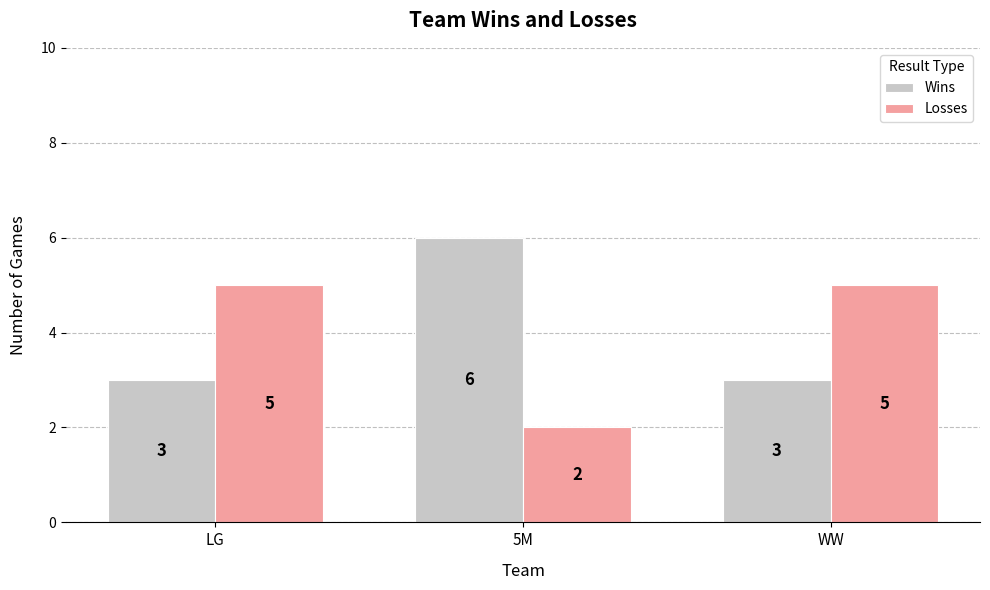

What is the average value of the Losses series?

4